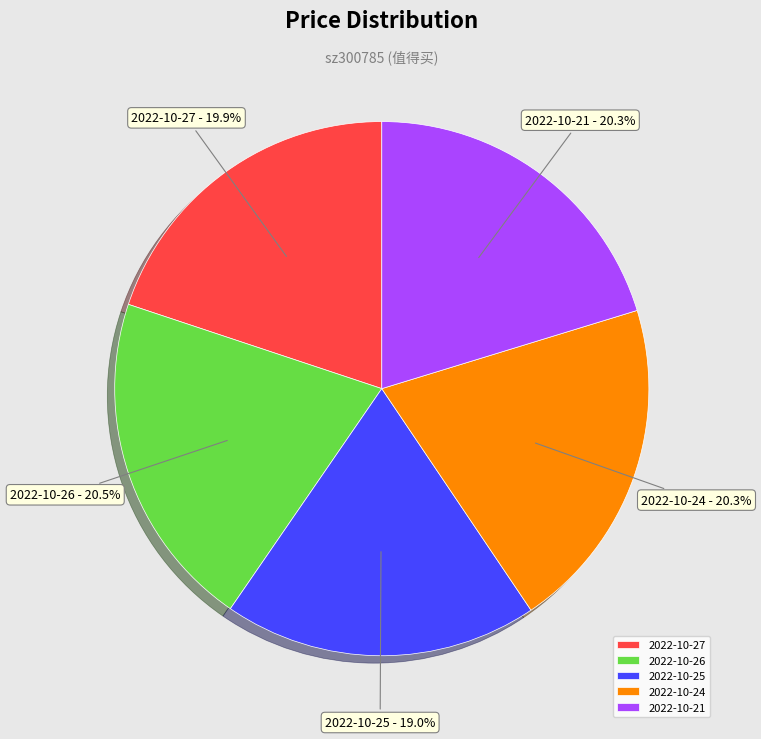

How much of the chart is everything except 2022-10-21?

79.7%